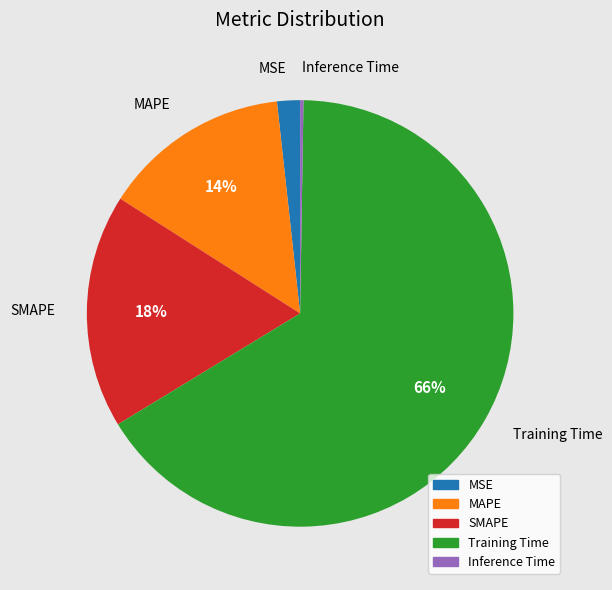

What is the largest slice in the pie chart?

Training Time